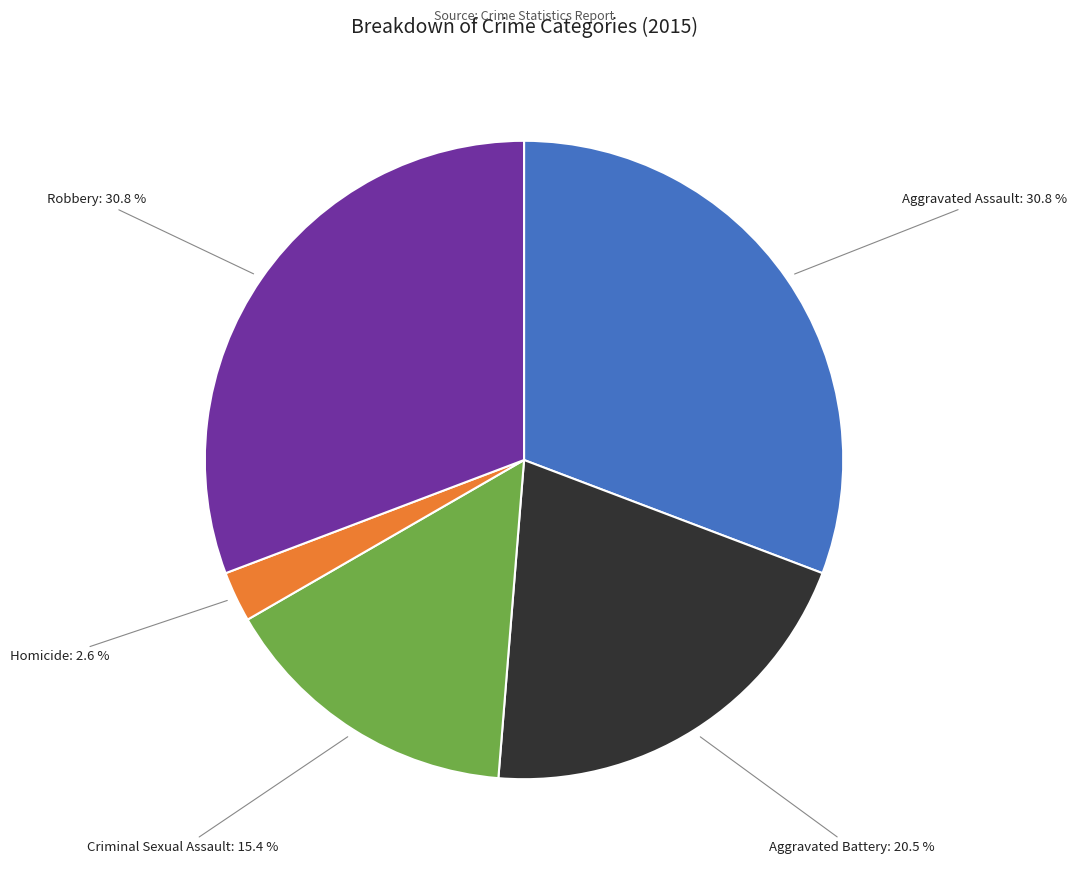

Combined, what portion of the pie is Aggravated Assault and Robbery?

61.5%